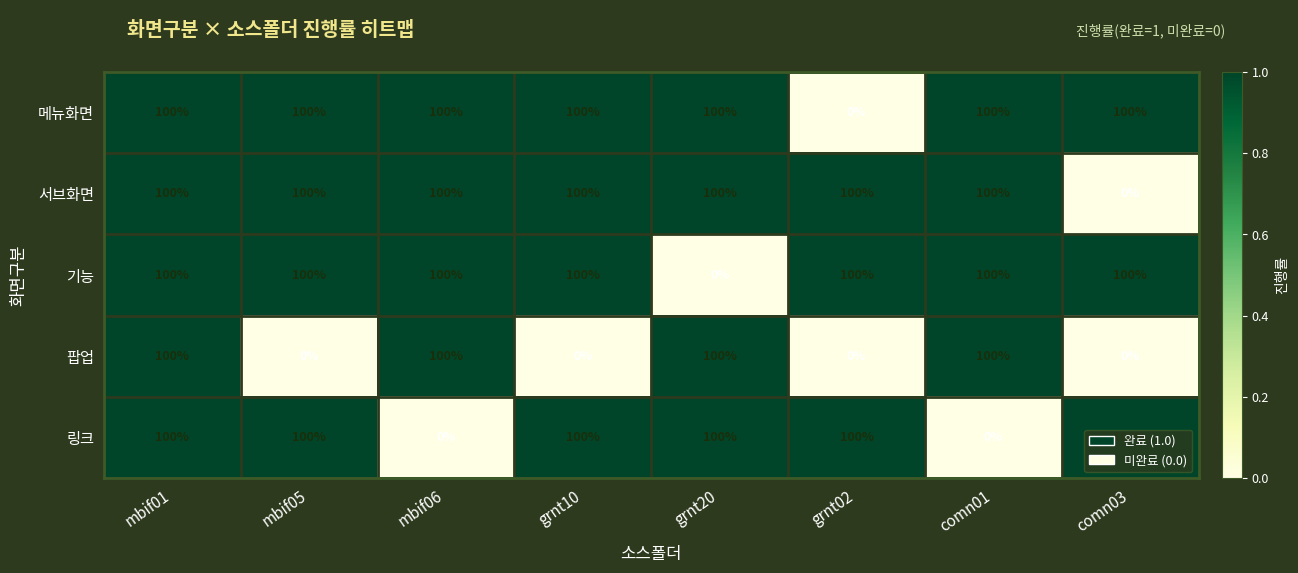

What is the greatest value displayed?

100